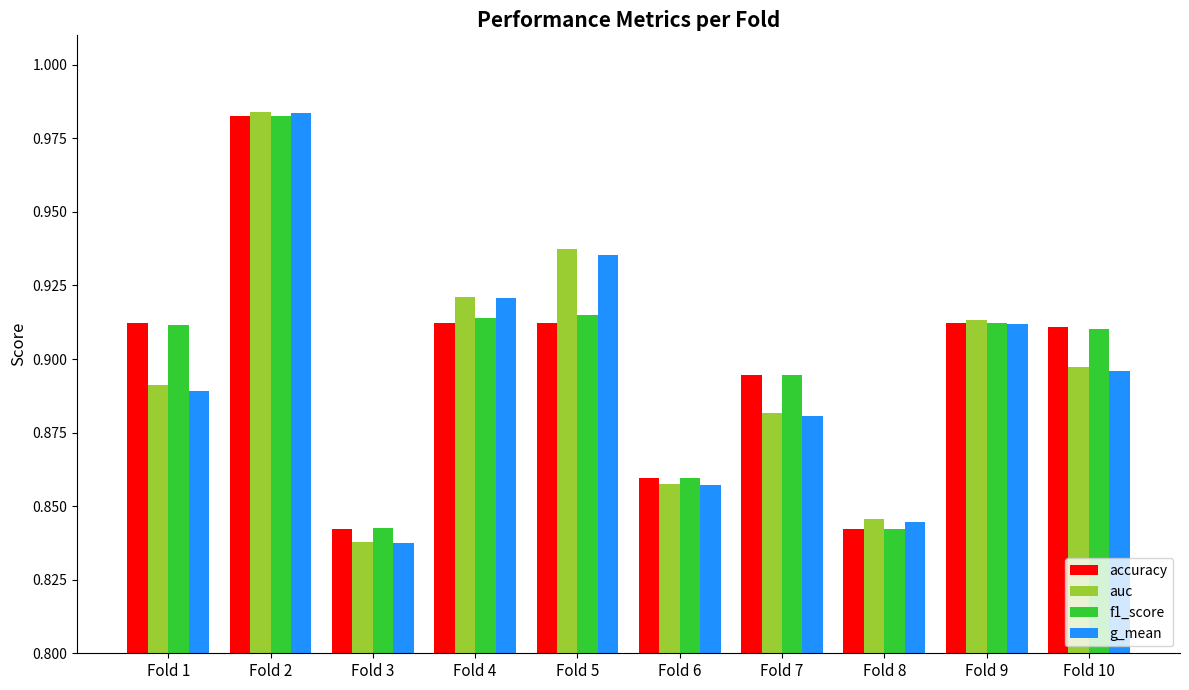

Count the number of categories in the chart.

10